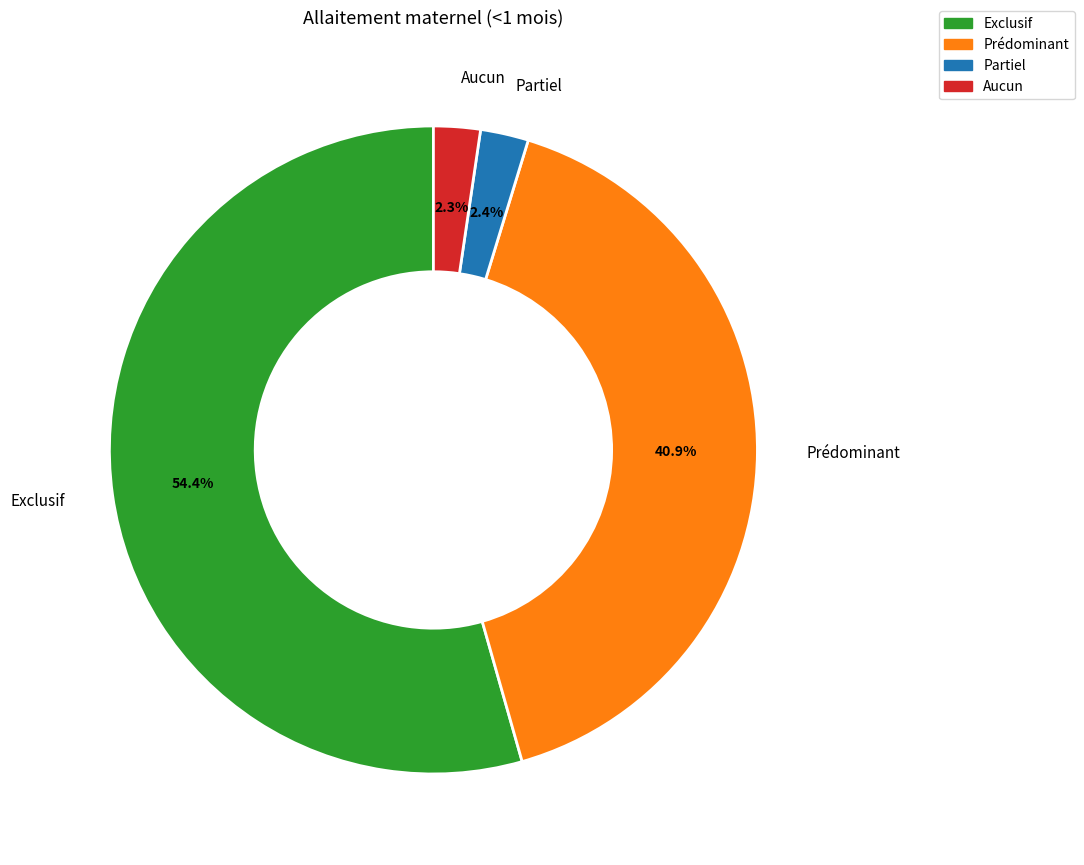

Which has a higher value, Prédominant or Aucun?

Prédominant